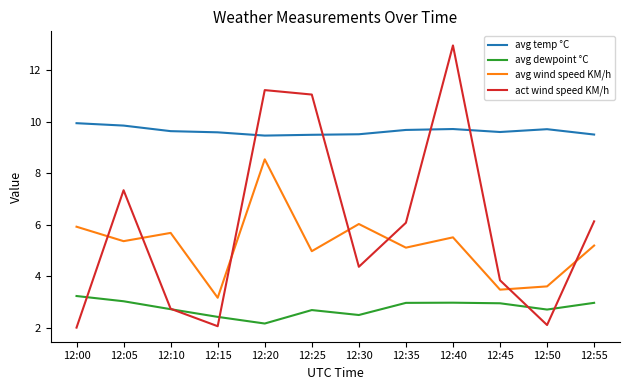

At which label does avg wind speed KM/h first exceed 5?

12:00